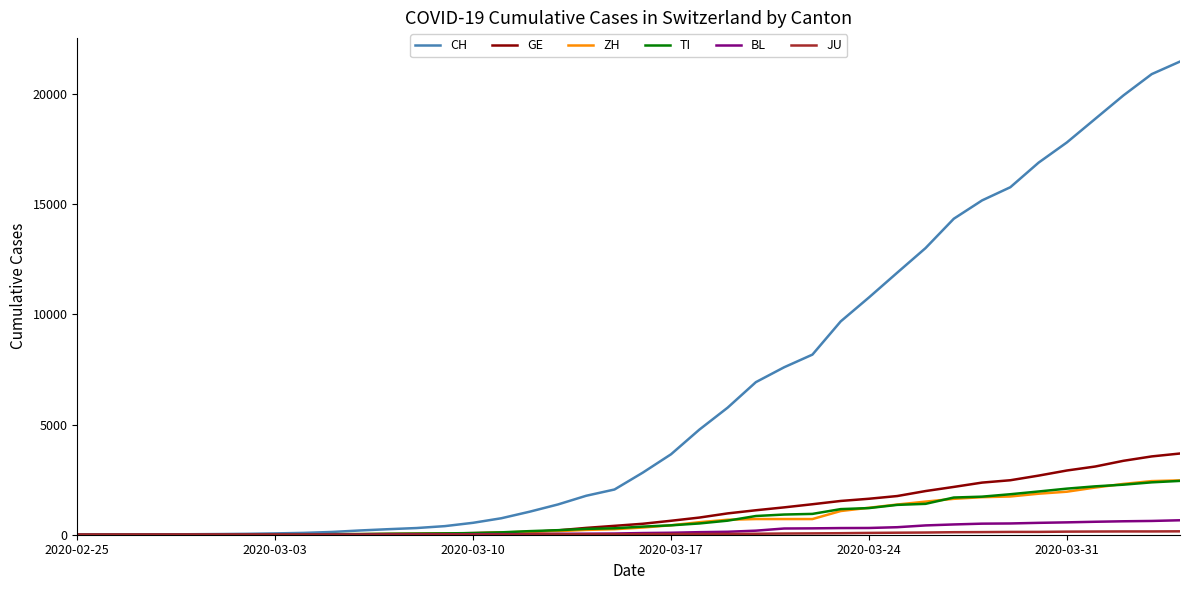

How many values in the CH series are below 2817?

20